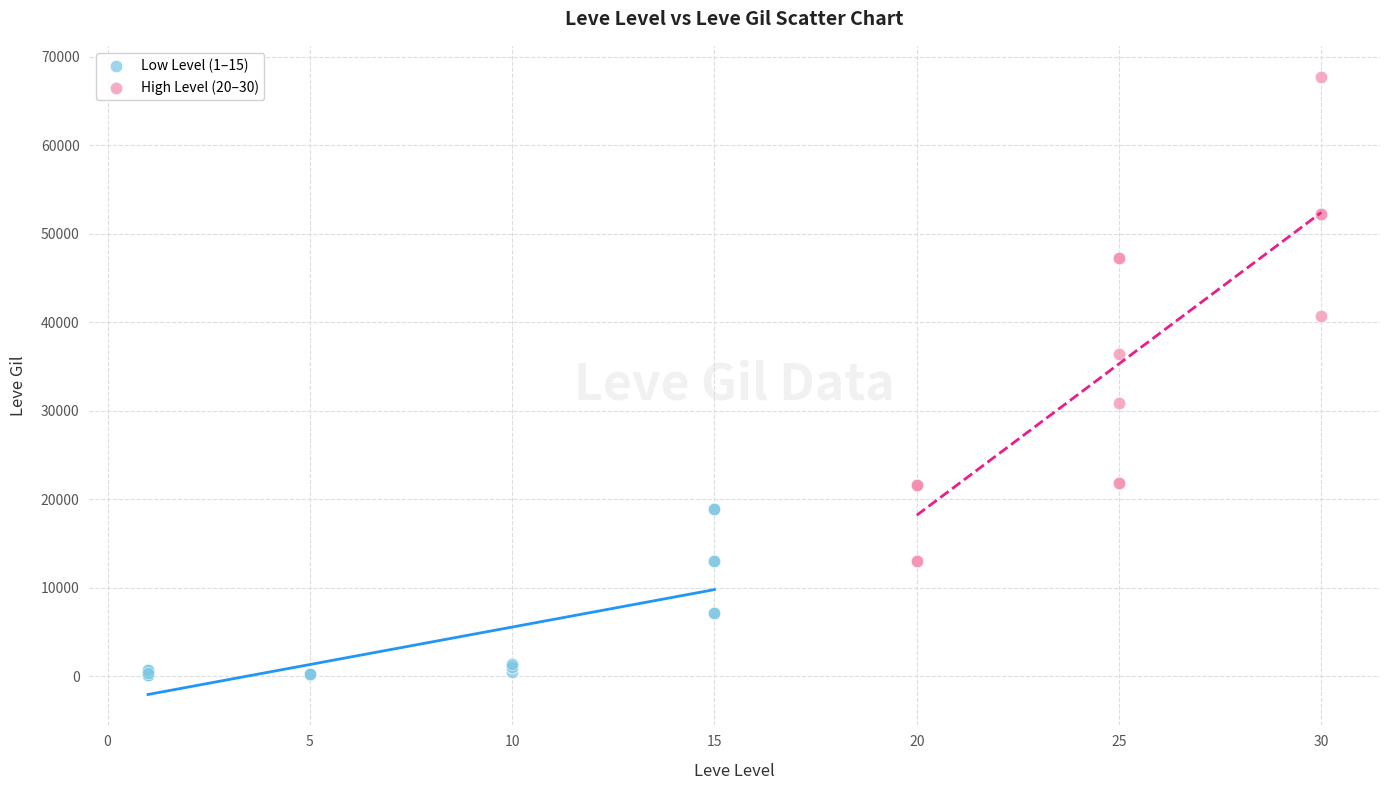

Which series reaches the maximum Y coordinate?

High Level (20–30)